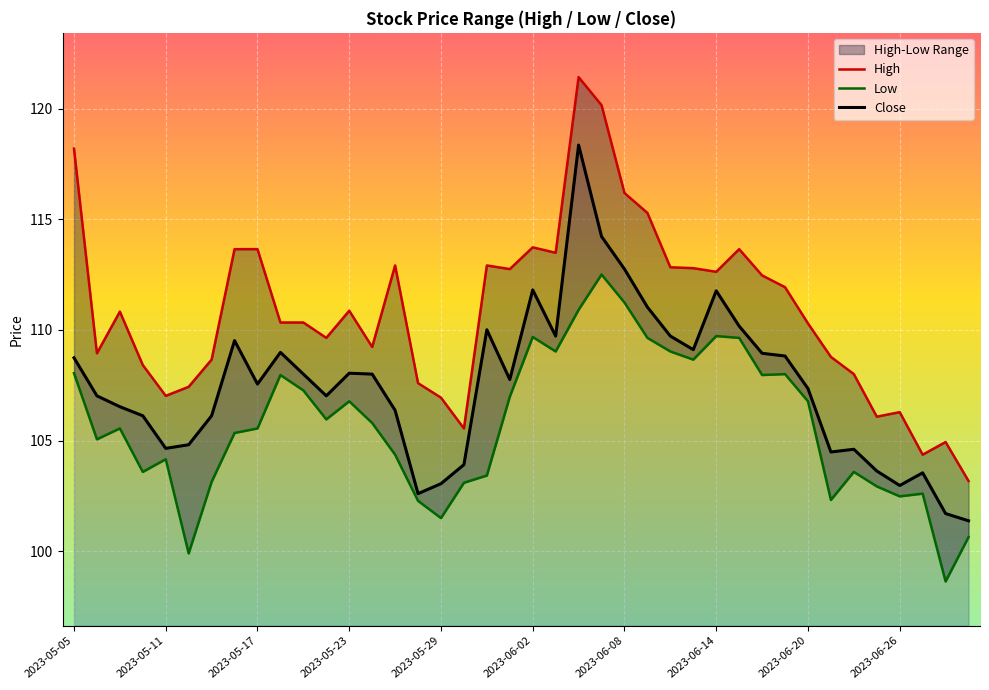

At which category is the sum across all series the highest?

22